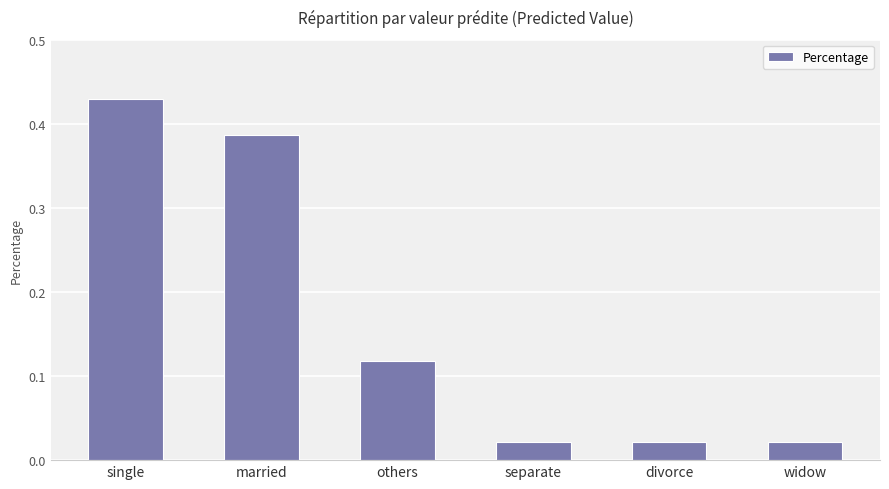

Does the chart contain any negative values?

No